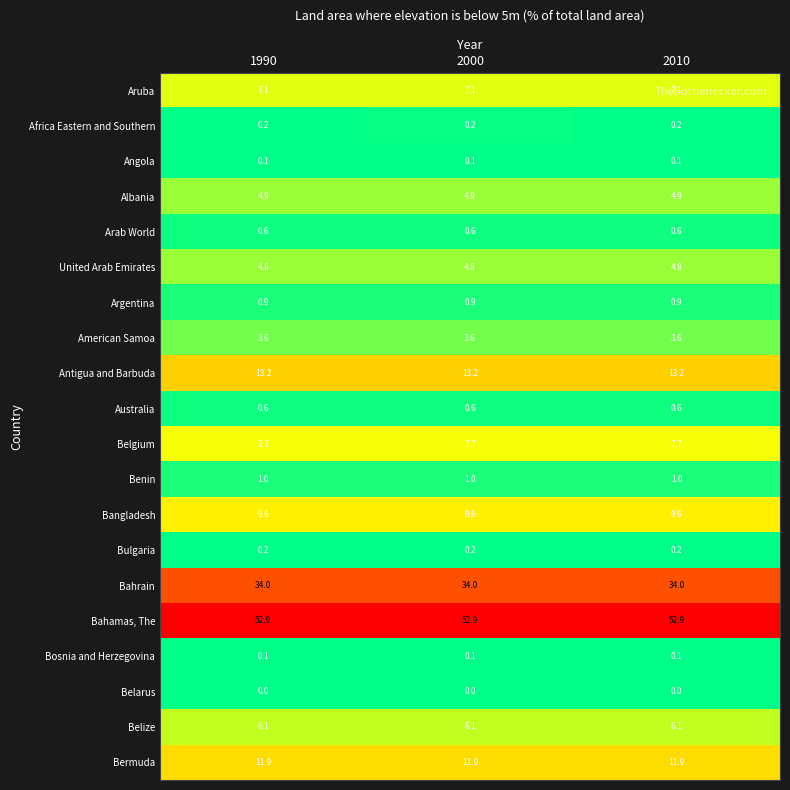

Which series has the largest total across all categories?

Bahamas, The